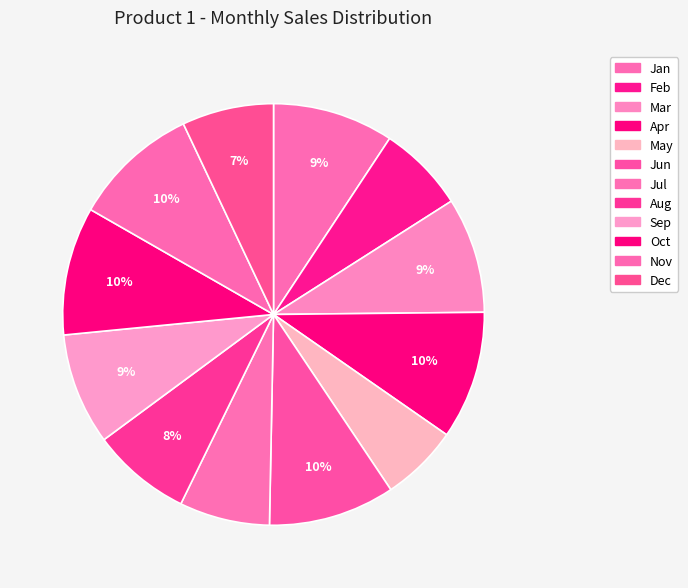

Does any single category account for the majority?

No